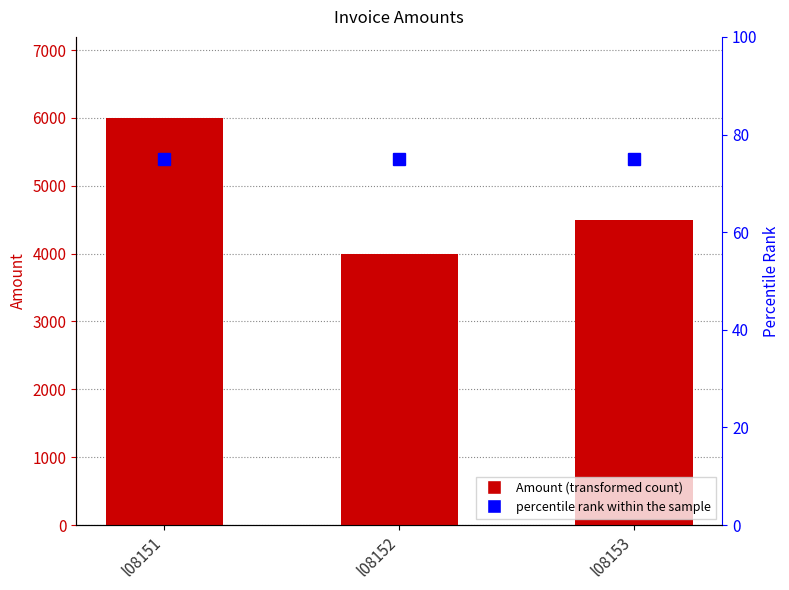

Reading left to right, transcribe all the data shown in this chart.

Amount: l08151=5995	l08152=4000	l08153=4500
percentile rank within the sample: l08151=75	l08152=75	l08153=75